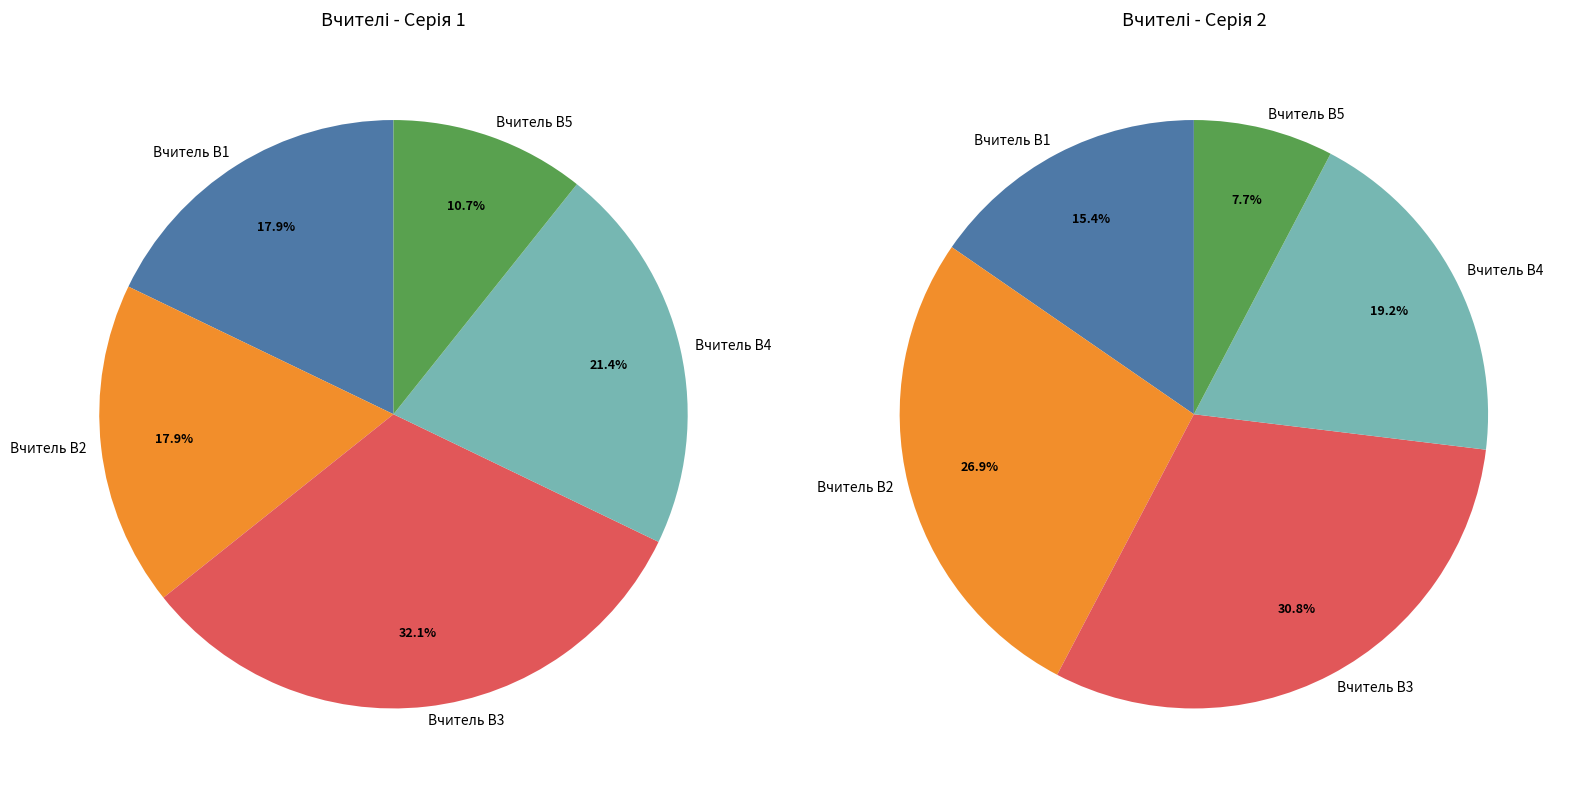

Rank the series at Вчитель В1 from lowest to highest value.

values_right, values_left